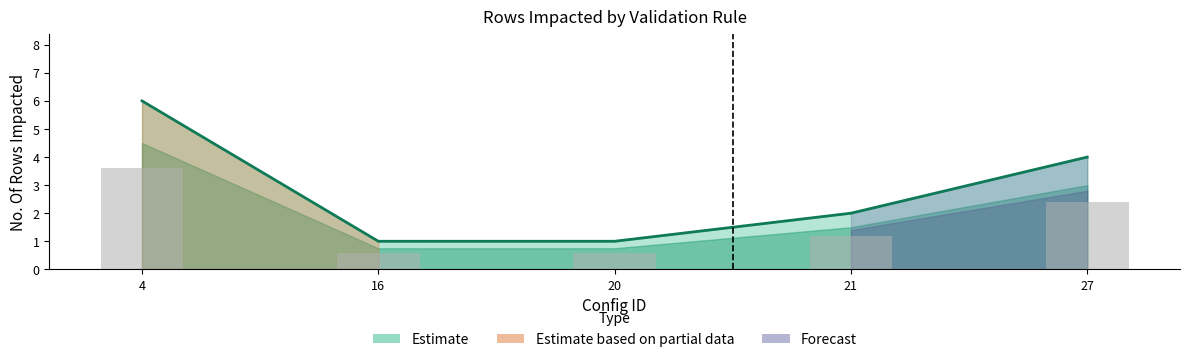

Reading left to right, transcribe all the data shown in this chart.

6	1	1	2	4